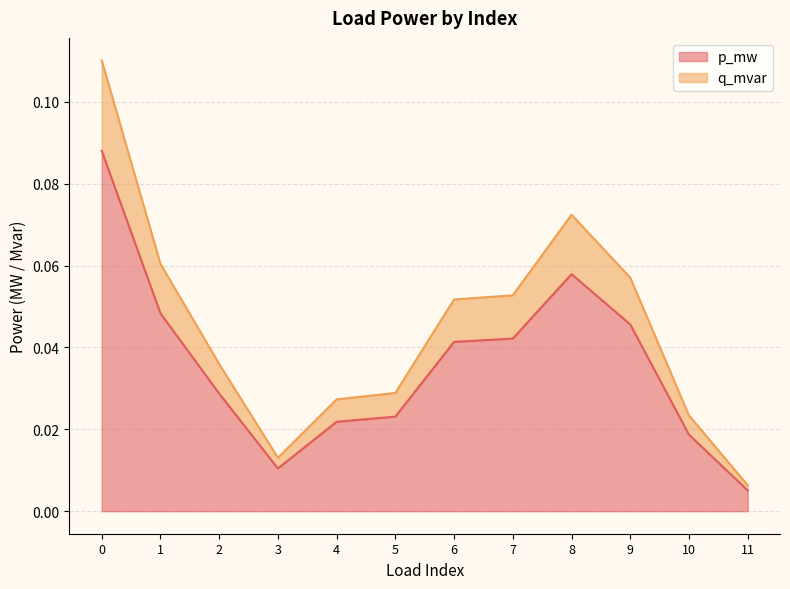

List the series in order of their overall mean, lowest first.

q_mvar, p_mw